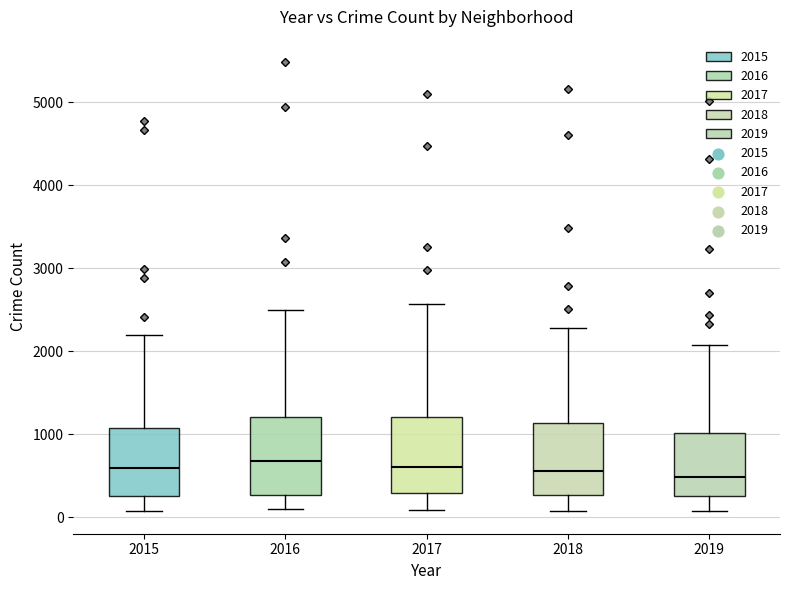

Where does the median line of the box at x = 2017 sit on the y-axis? The values are not printed on the chart, so give them approximately, as read against the axis.

600